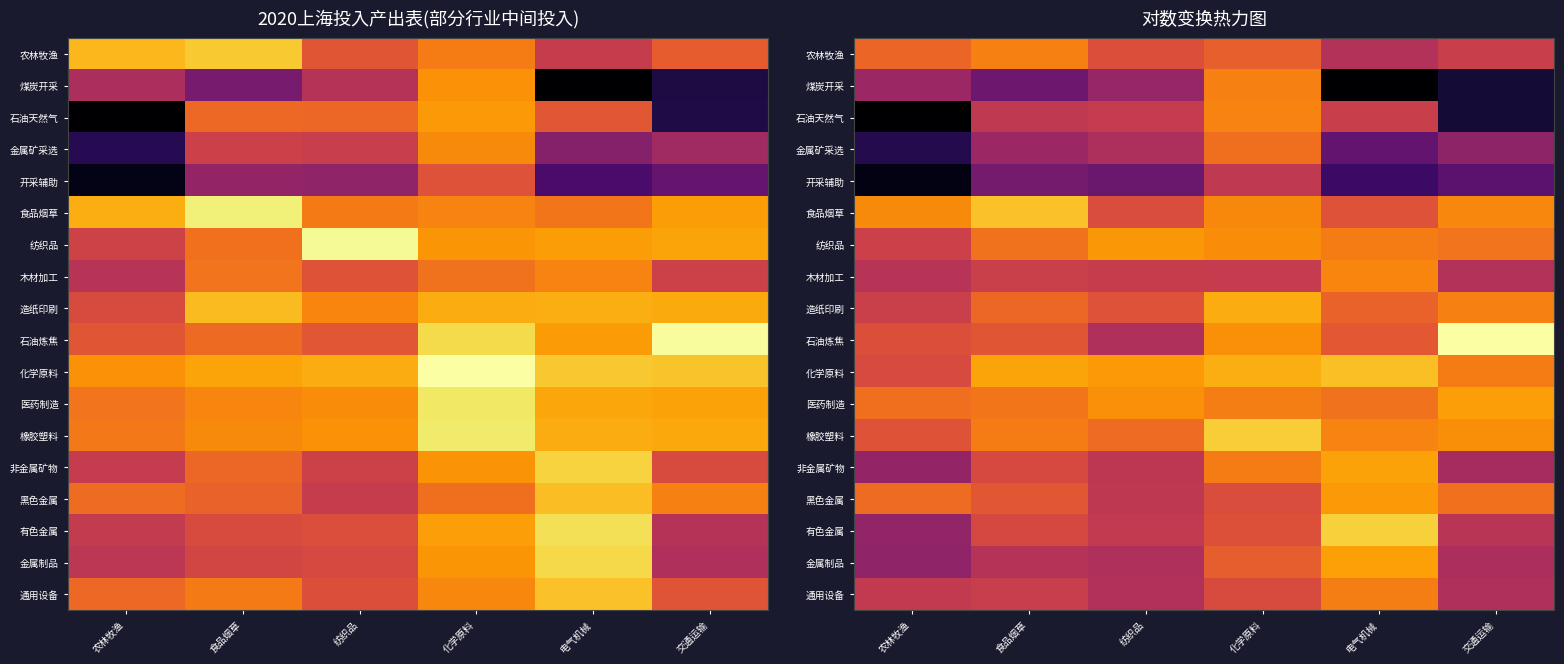

Between 食品烟草 and 纺织品, which is larger?

食品烟草